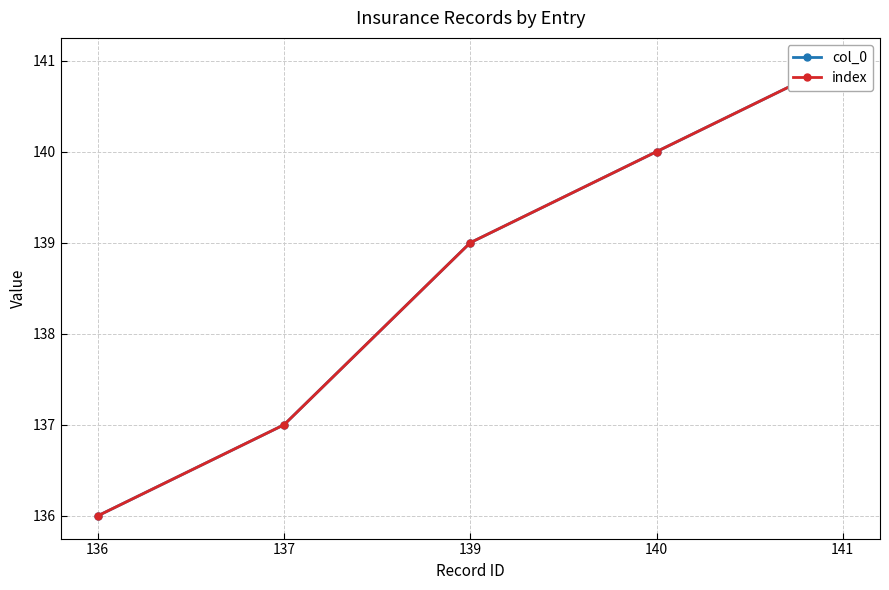

True or false: col_0 and index cross at least once.

False